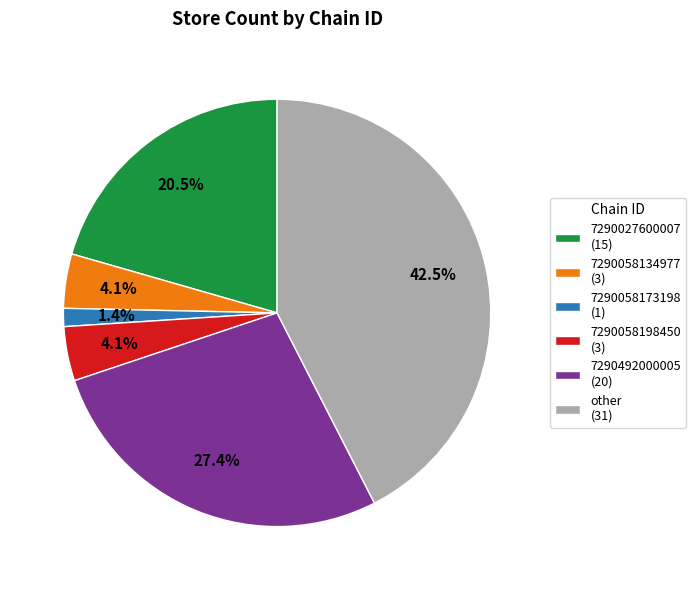

How many segments does this pie chart have?

6